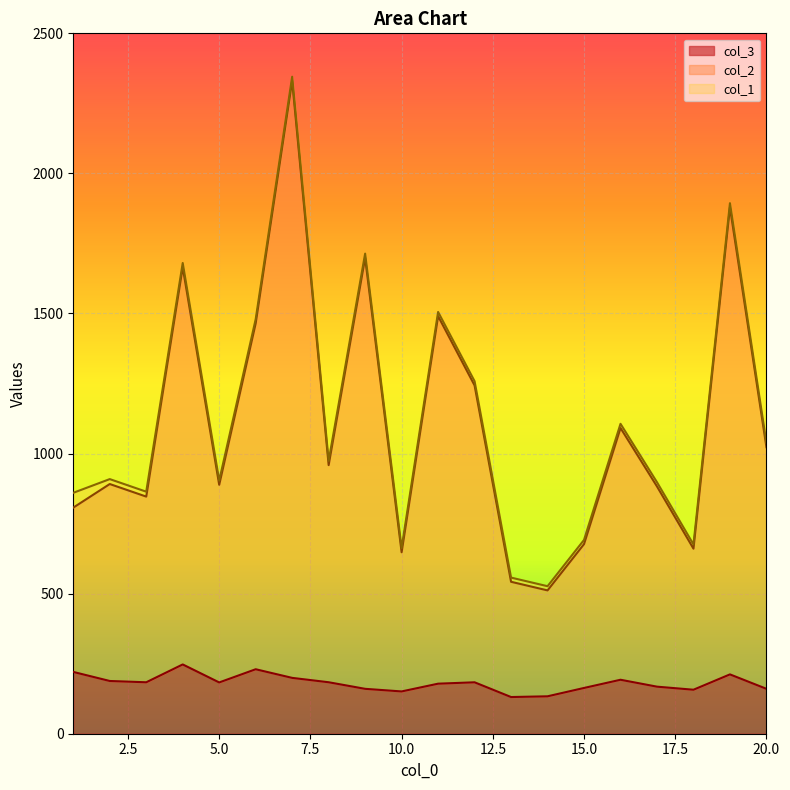

The value of col_2 at 5 is 1384.1. True or false?

False